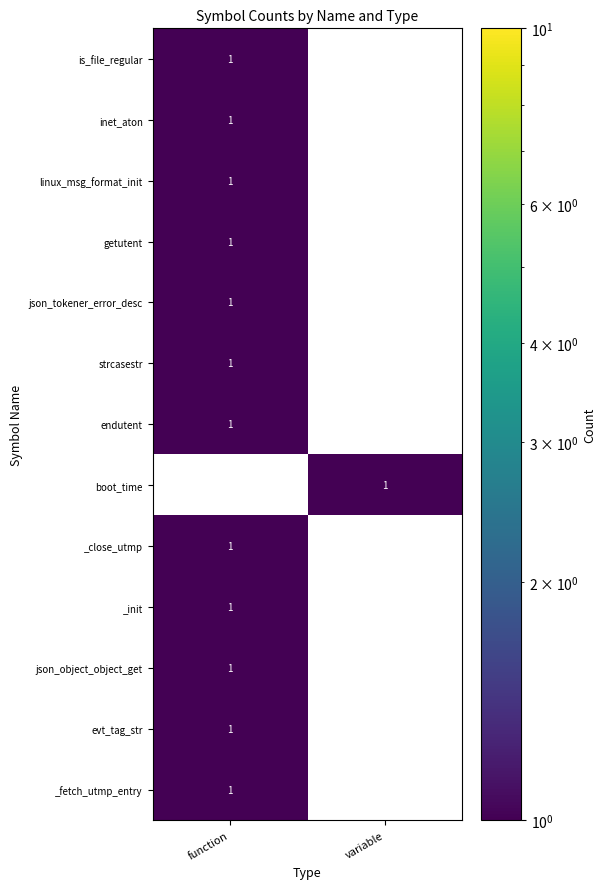

The strcasestr series shows 0 at function. True or false?

False